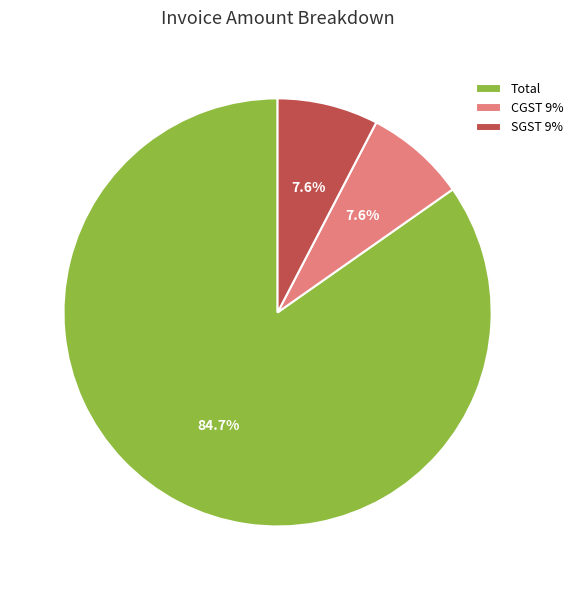

Approximately how many times larger is the value at Total compared to SGST 9%?

11.1